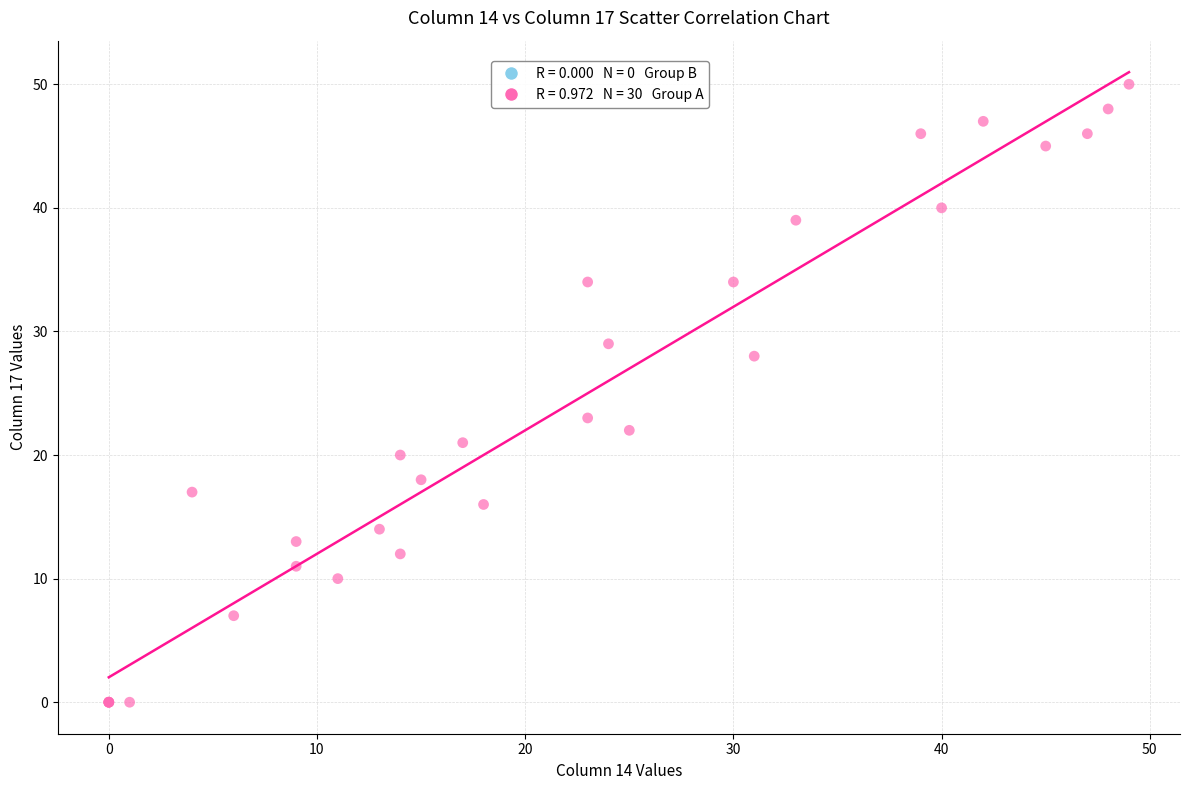

What Y value in the scatter plot is closest to 25?

23